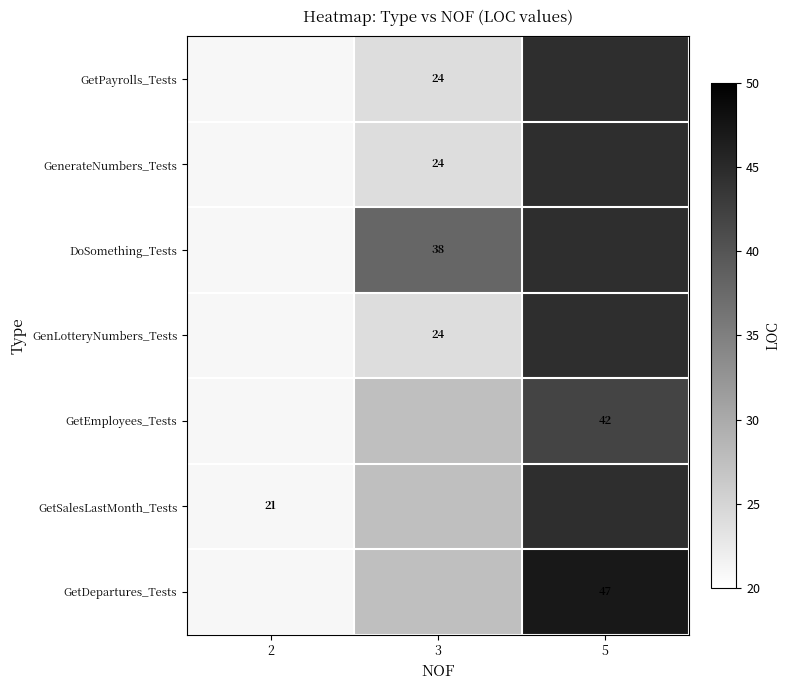

What is the total value across all series at 2?

147.0